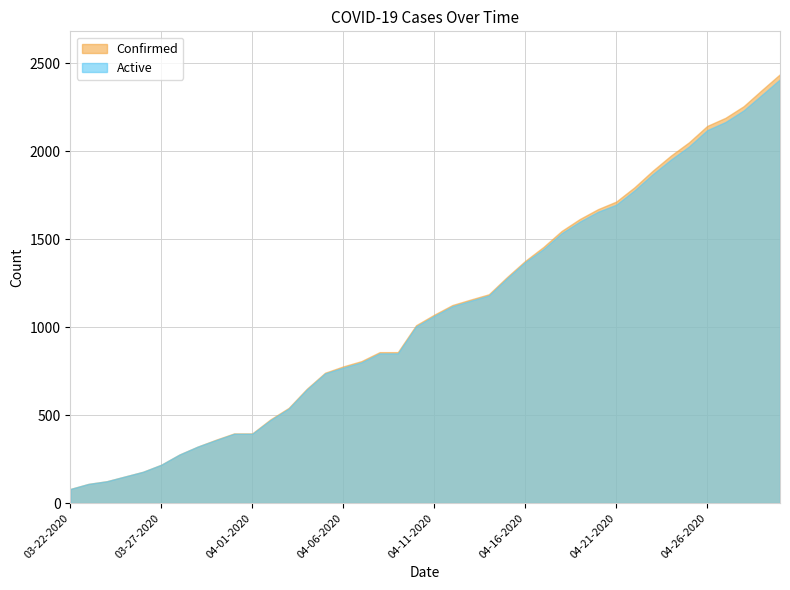

What is the maximum value for Confirmed?

2438